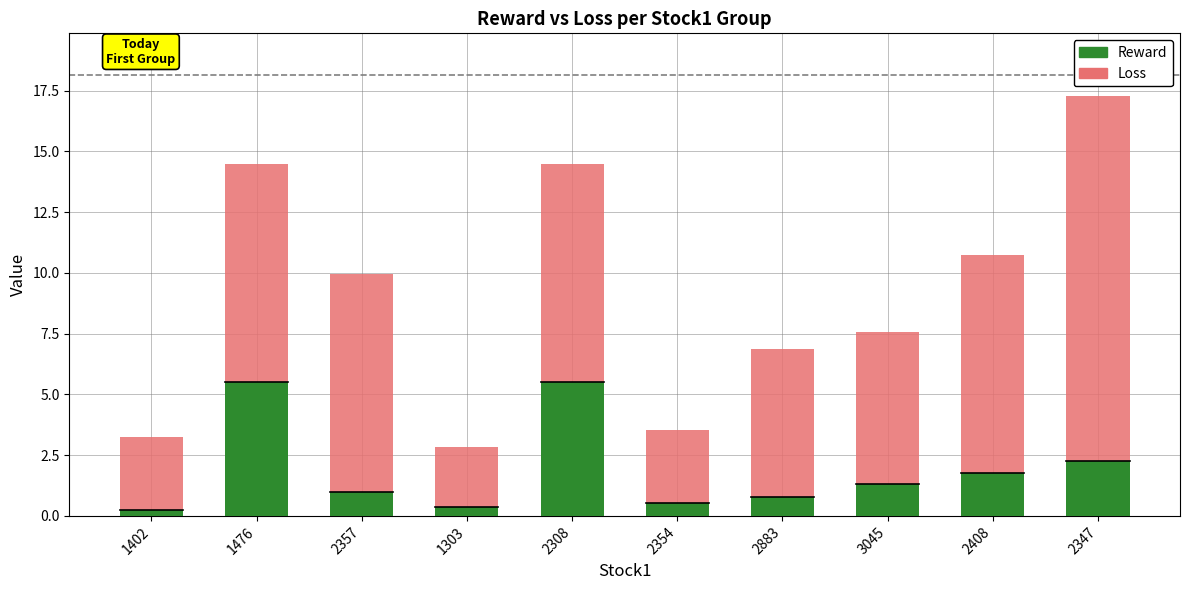

True or false: Reward has a value of 5.5 at 2308.

True